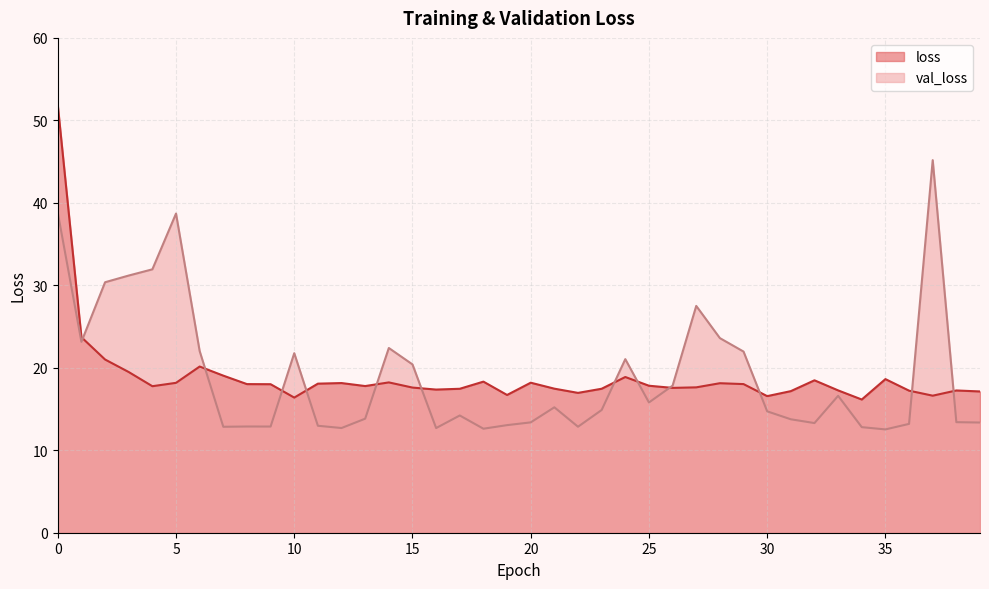

Between 31 and 30, which is larger?

31